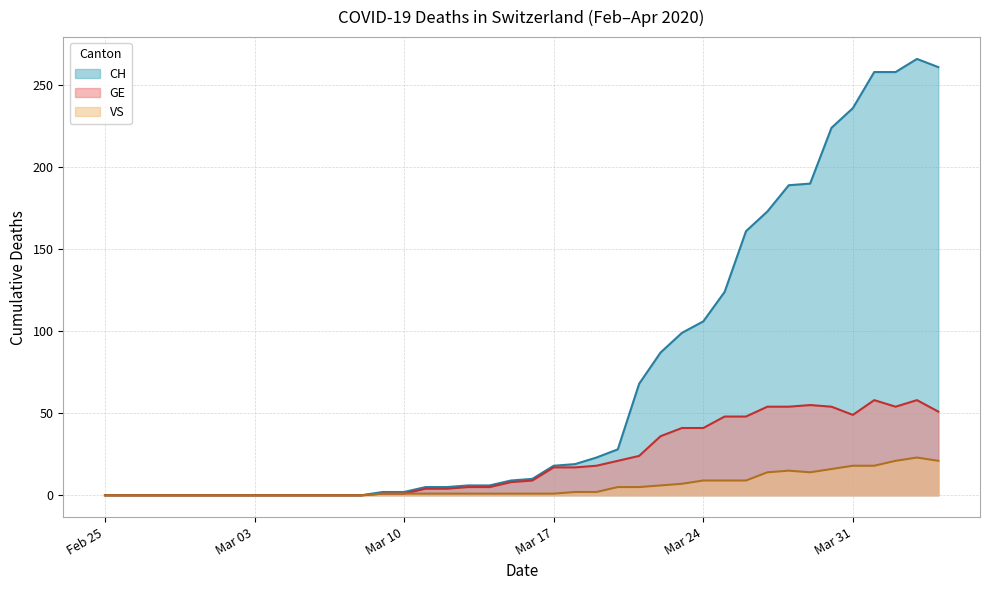

What is the value of the GE point at the 22nd from the left?

17